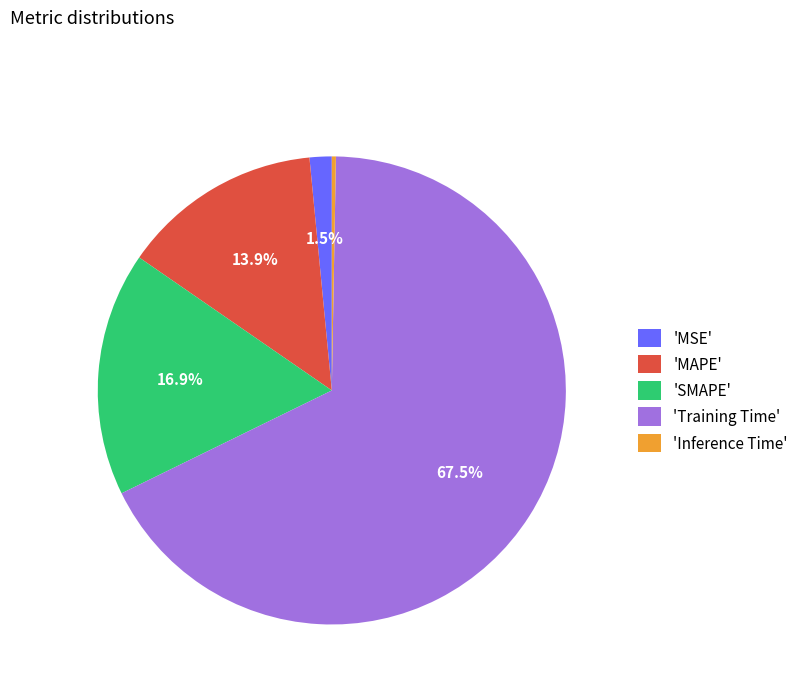

Which has a higher value, 'MAPE' or 'MSE'?

'MAPE'